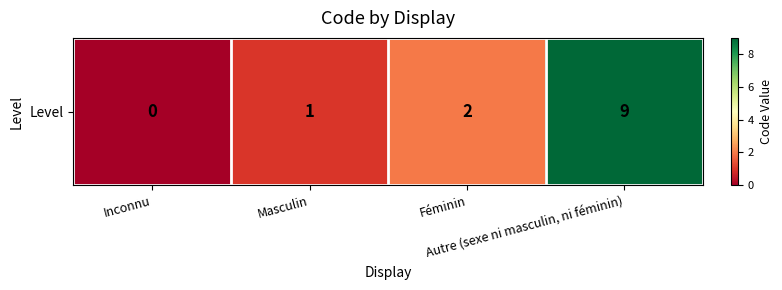

What is the sum of all values?

12